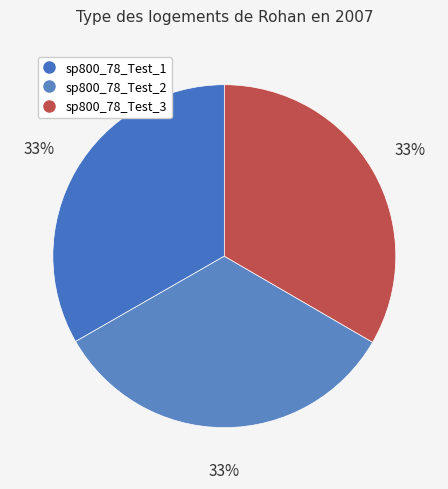

What is the change in value from sp800_78_Test_2 to sp800_78_Test_3?

+0.1